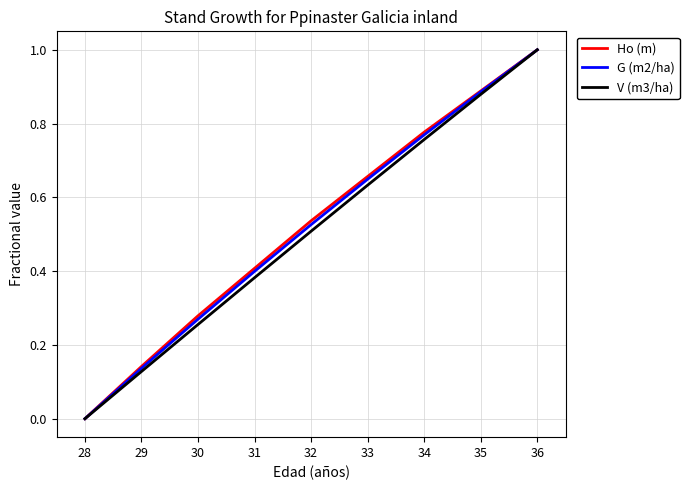

The value of G (m2/ha) at 34 is 1.3. True or false?

False